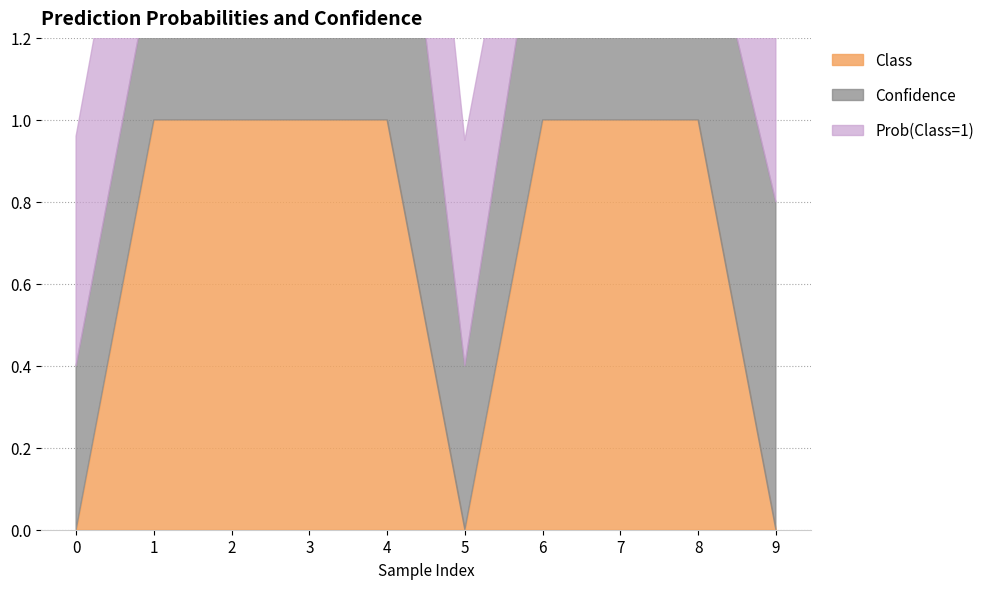

What is the value of the Confidence point at the 7th from the left?

0.6